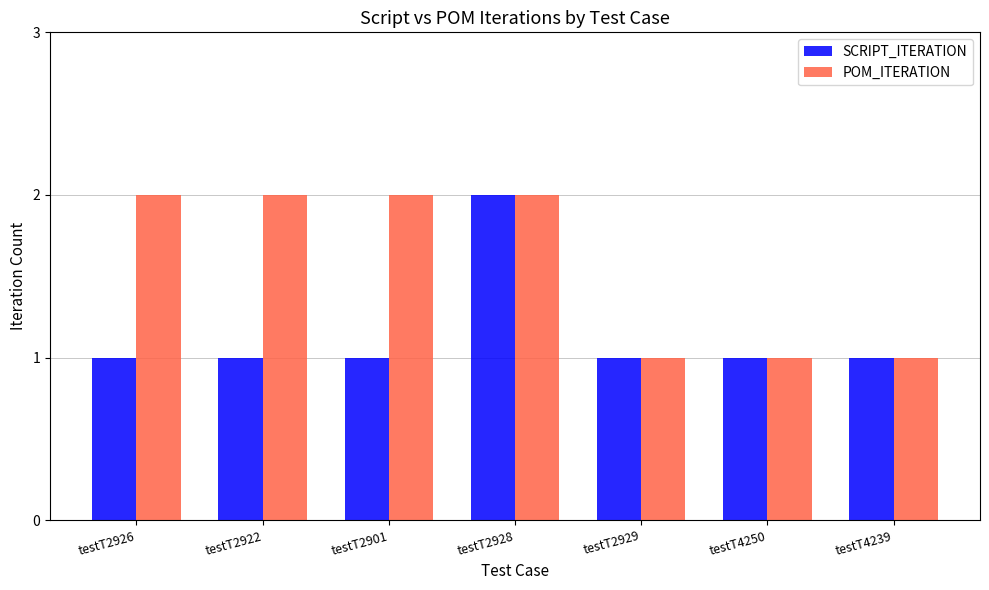

At testT2926, list the series in order from largest to smallest.

POM_ITERATION, SCRIPT_ITERATION